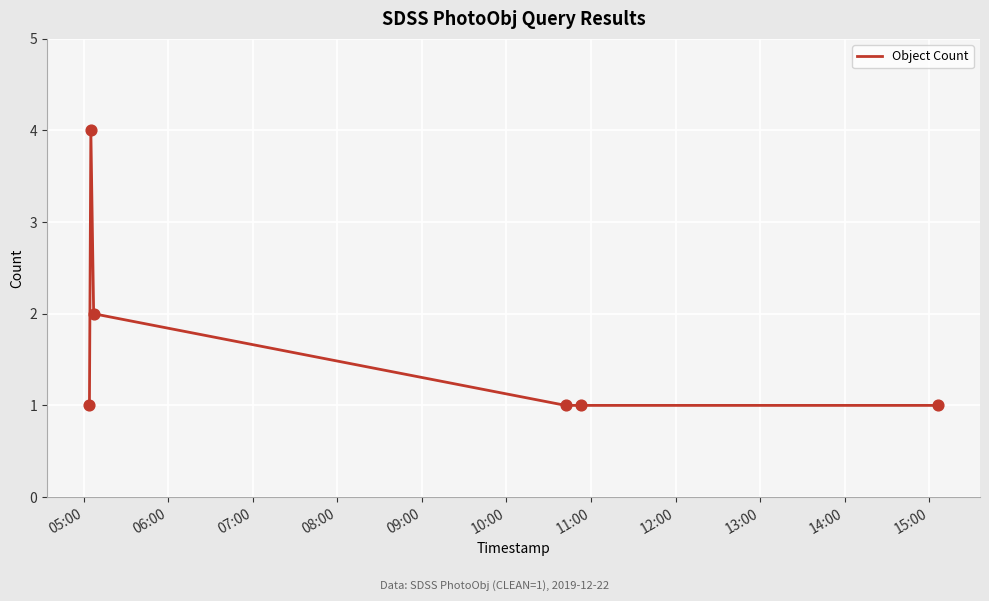

True or false: there are more than 0 points higher than both neighbors.

True